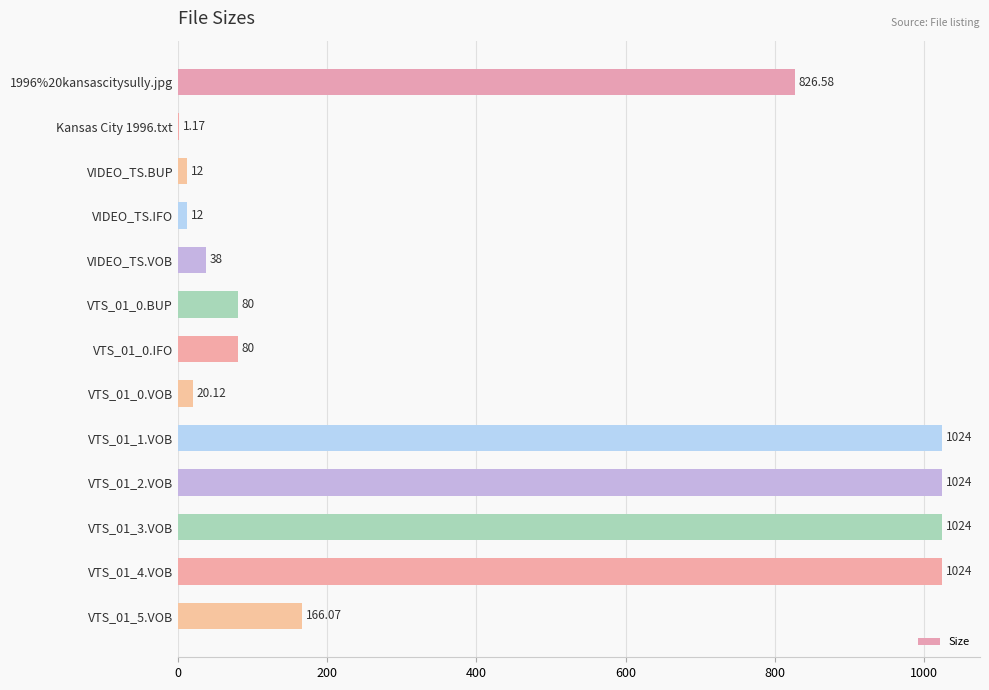

Between VTS_01_0.VOB and VTS_01_4.VOB, which is larger?

VTS_01_4.VOB